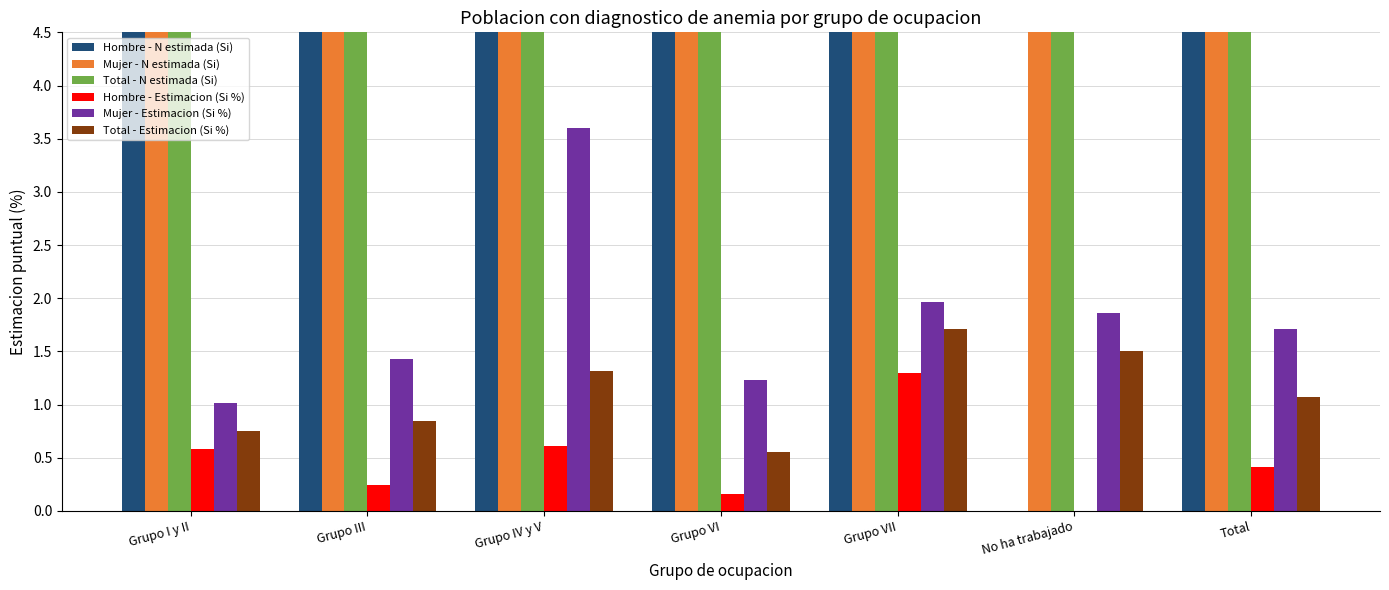

What is the sum of all Total - Estimacion (Si %) values?

7.7